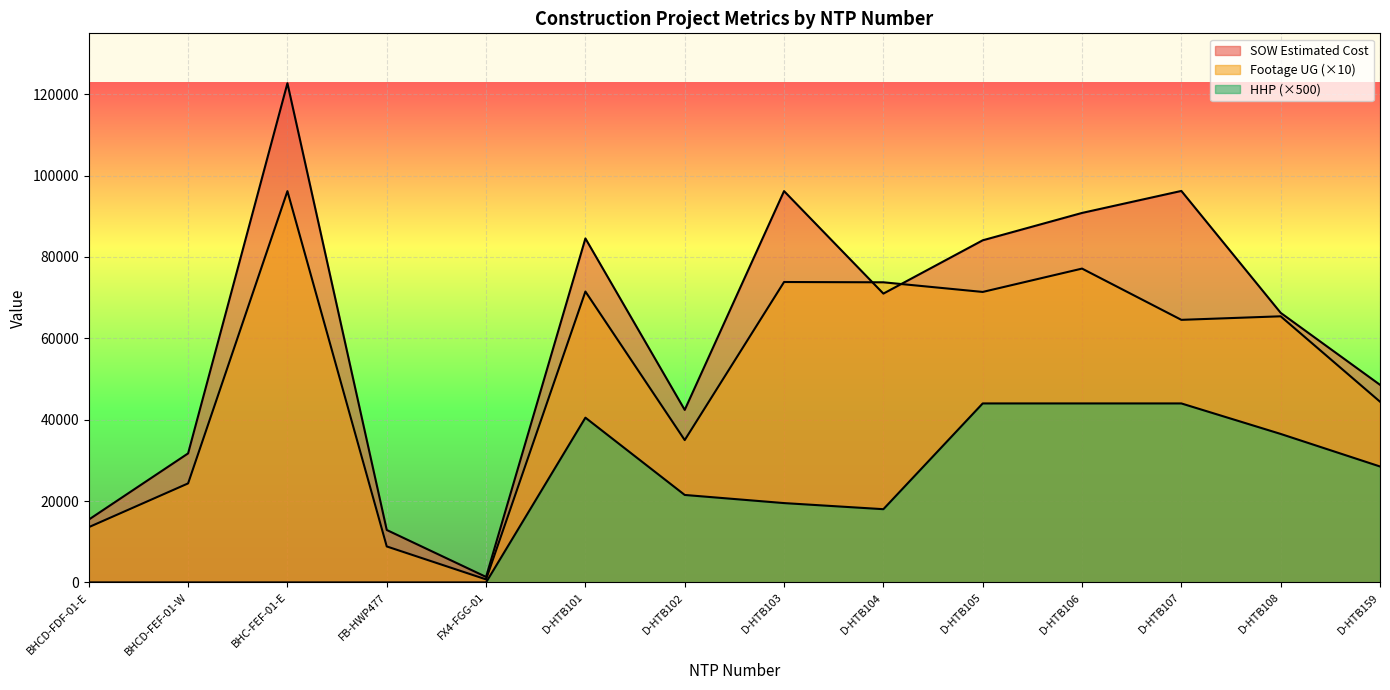

What is the total value across all series at BHCD-FDF-01-E?

29016.8